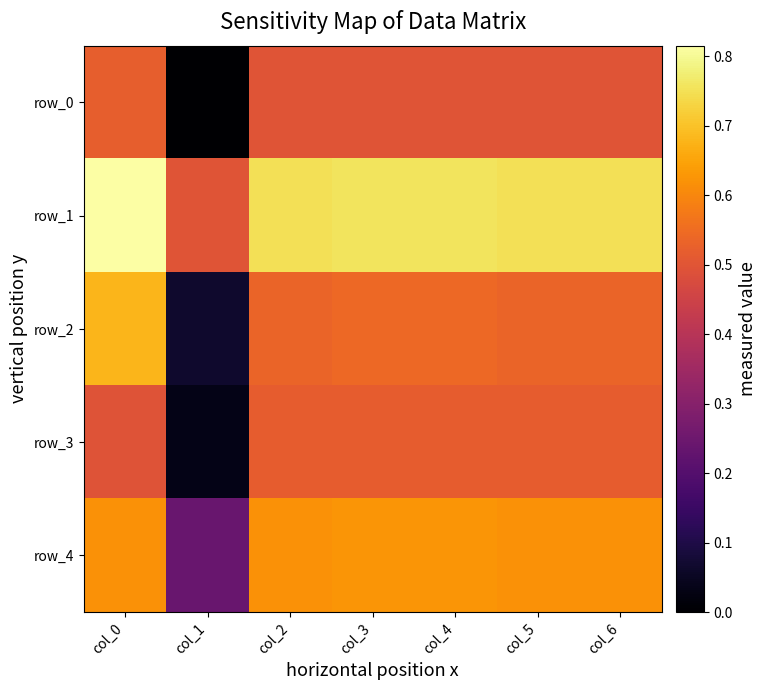

Which series has the largest total across all categories?

row_1